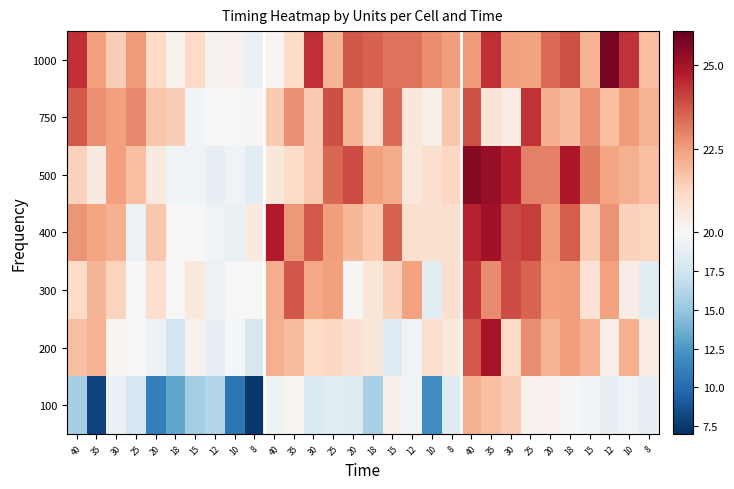

At which category is the sum across all series the highest?

40